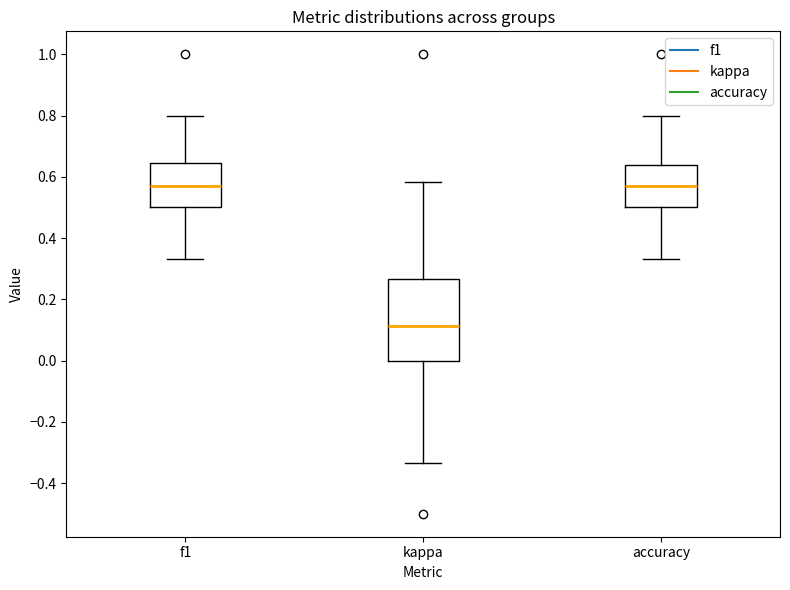

Reading left to right, read every box against the y-axis: the position of its median line, the range the box covers, and the ends of its whiskers. The values are not printed on the chart, so give them approximately, as read against the axis.

f1: median 0.56, box 0.50 to 0.64, whiskers 0.34 to 0.80
kappa: median 0.12, box 0.00 to 0.26, whiskers -0.34 to 0.58
accuracy: median 0.58, box 0.50 to 0.64, whiskers 0.34 to 0.80